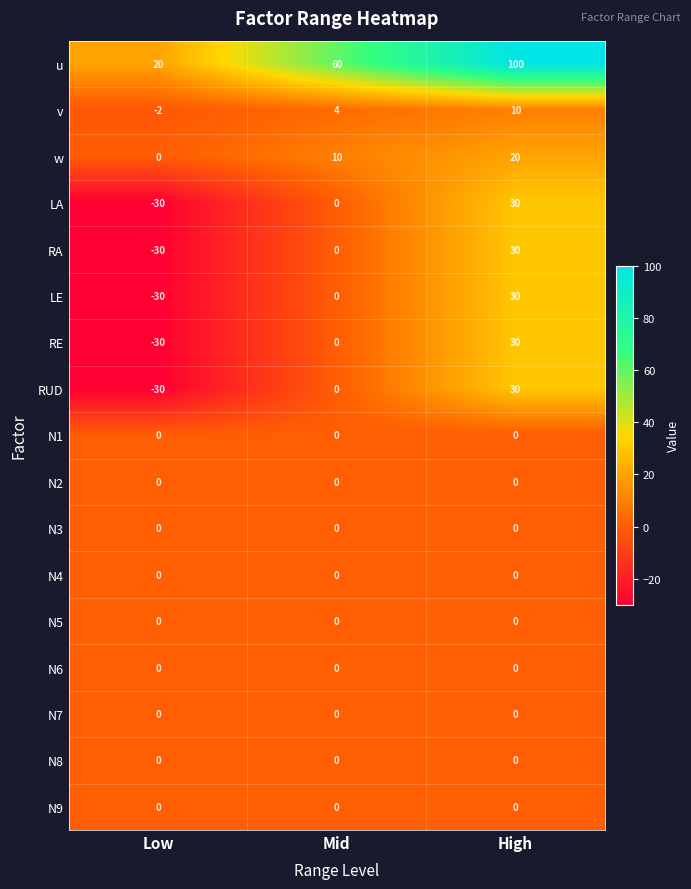

Is it true that N1 equals 0 at Mid?

True